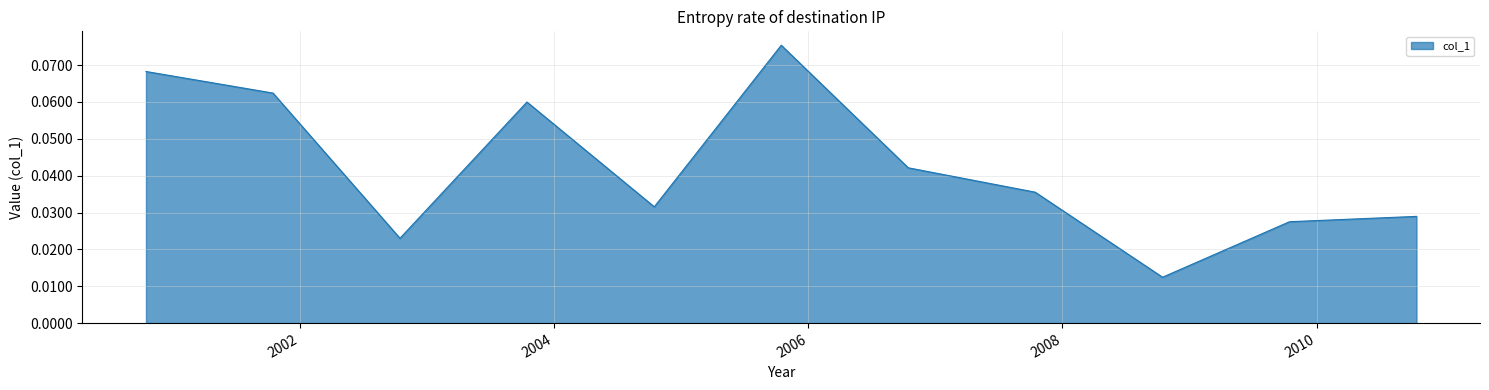

How many points are lower than both their immediate neighbors (excluding endpoints)?

3